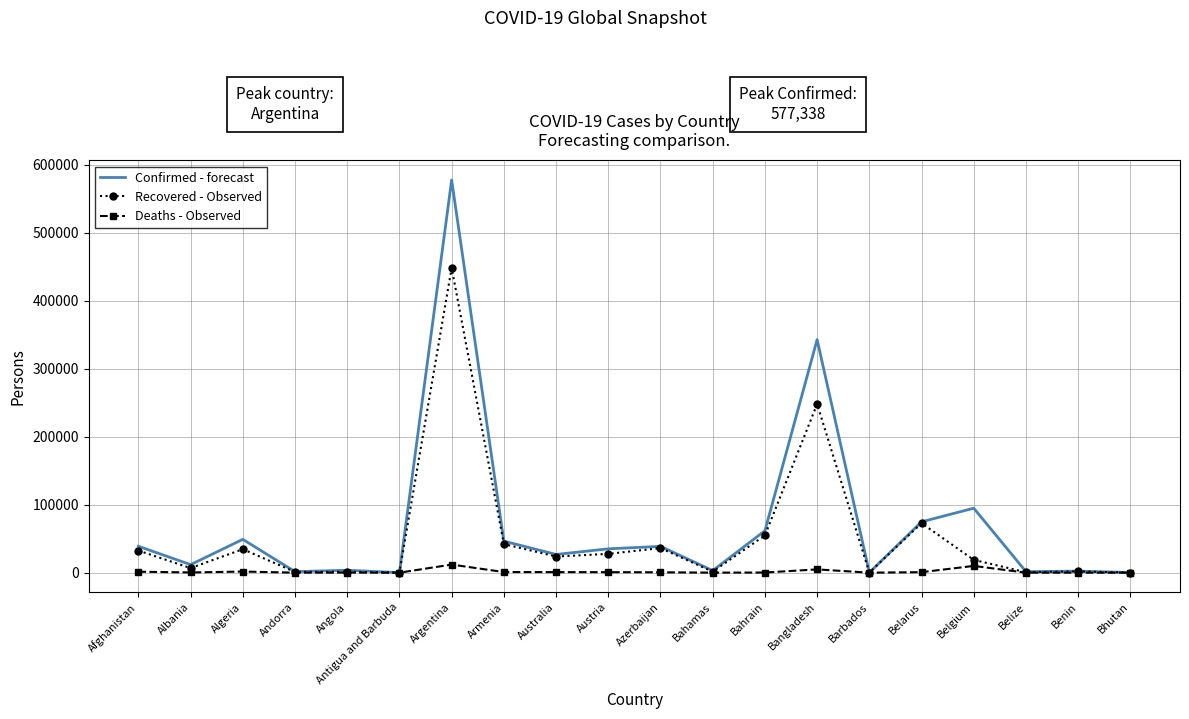

List the series in order of their peak value, lowest first.

Deaths - Observed, Recovered - Observed, Confirmed - forecast